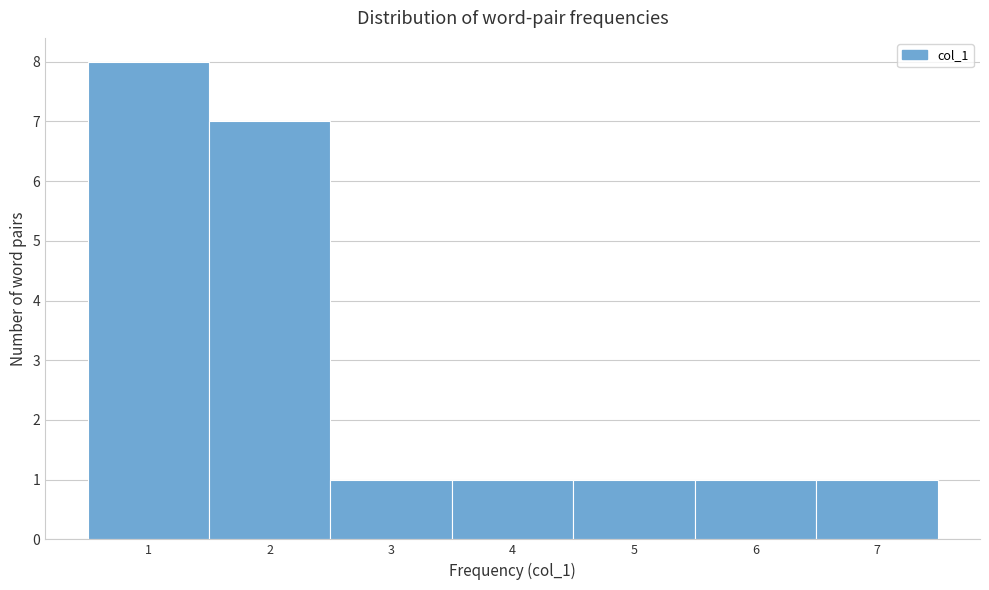

Reading left to right, transcribe this chart: for each bar, give the range it covers on the x-axis and its height. The values are not printed on the chart, so give them approximately, as read against the axis.

0.5 to 1.5: 8
1.5 to 2.5: 7
2.5 to 3.5: 1
3.5 to 4.5: 1
4.5 to 5.5: 1
5.5 to 6.5: 1
6.5 to 7.5: 1